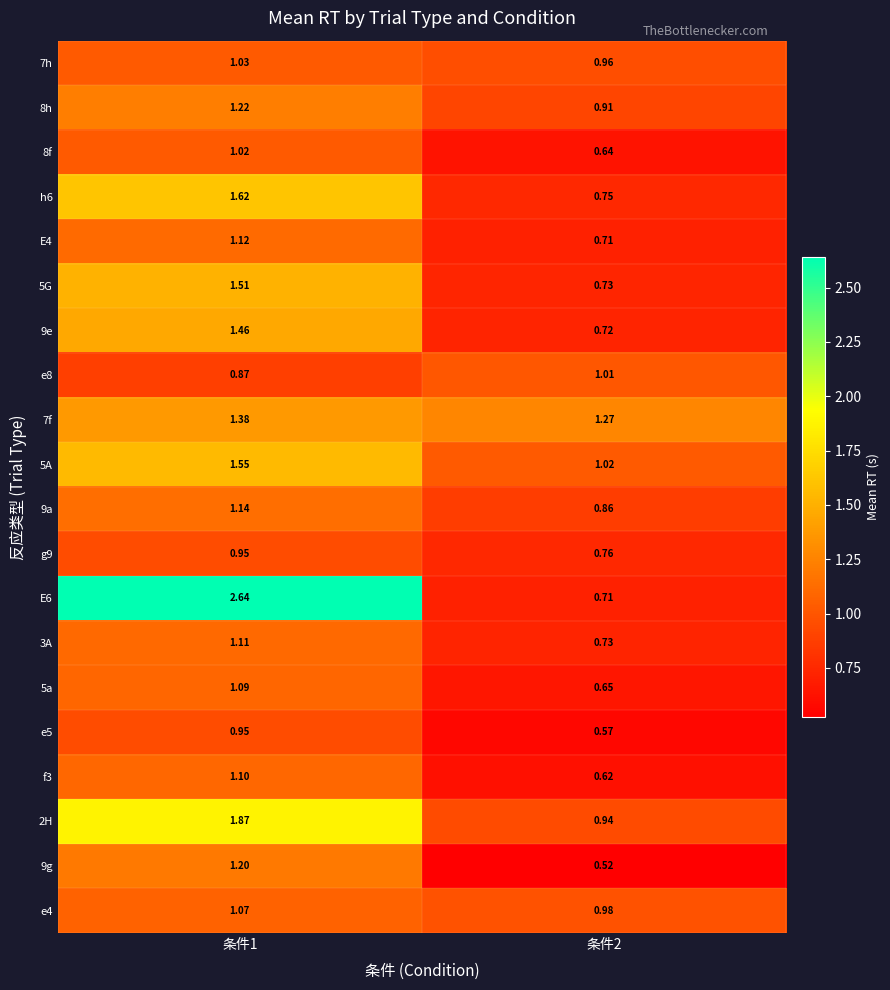

Is the value of 5a at 条件1 greater than the value of g9 at 条件1?

Yes